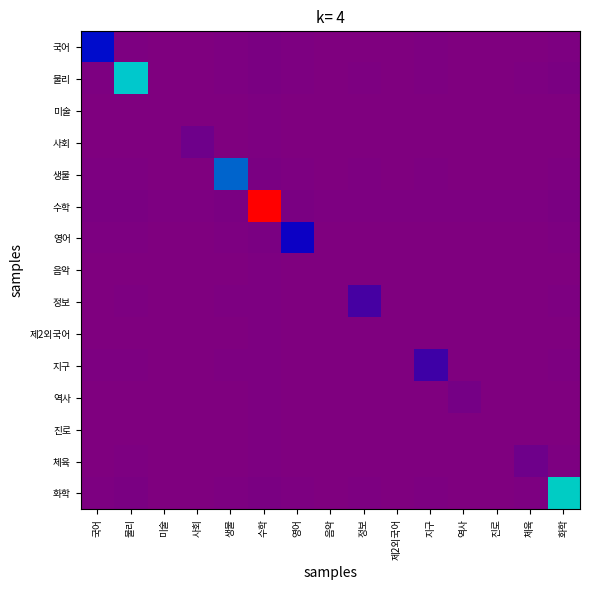

What is the greatest value displayed?

1.0